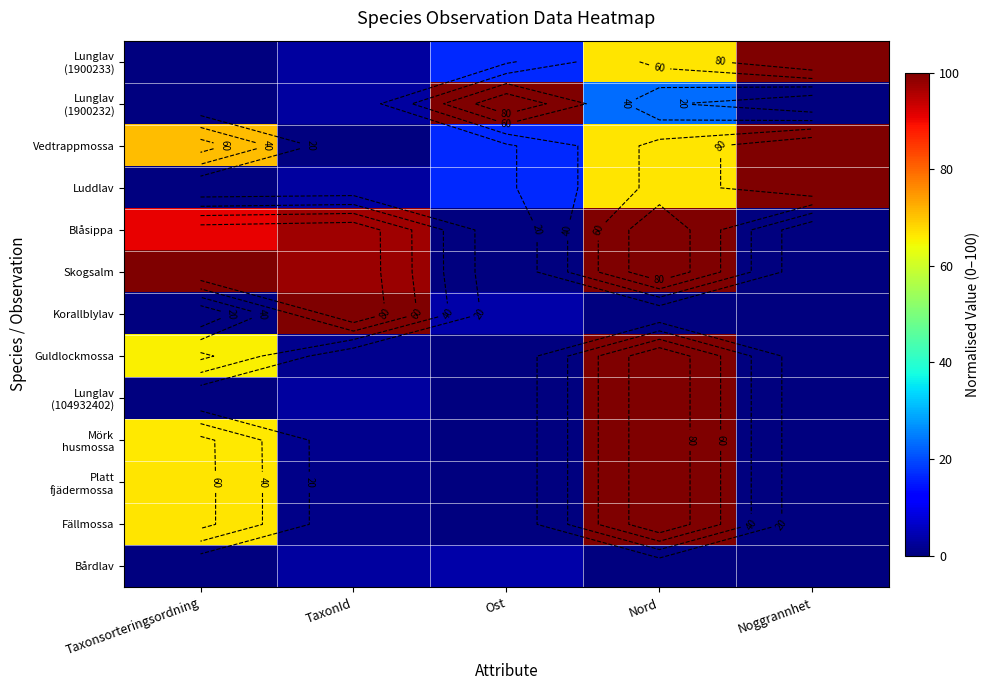

What is the difference between the Vedtrappmossa values at Nord and Taxonsorteringsordning?

4.2